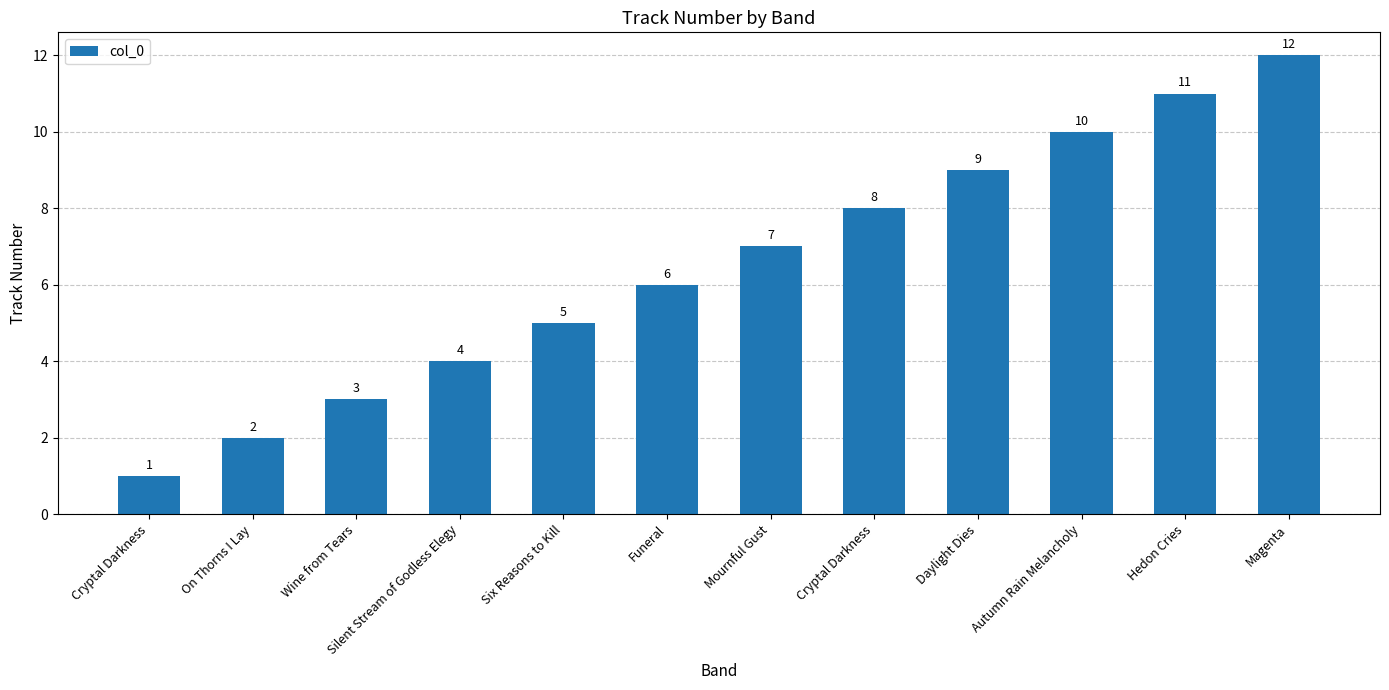

List the labels in order of value, largest first.

Magenta, Hedon Cries, Autumn Rain Melancholy, Daylight Dies, Cryptal Darkness, Mournful Gust, Funeral, Six Reasons to Kill, Silent Stream of Godless Elegy, Wine from Tears, On Thorns I Lay, Cryptal Darkness